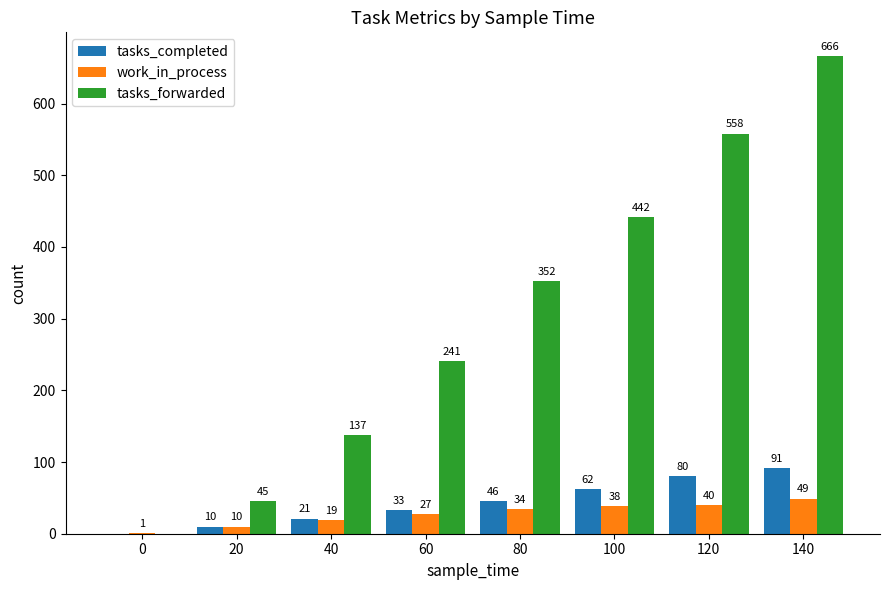

At which category is the sum across all series the highest?

140